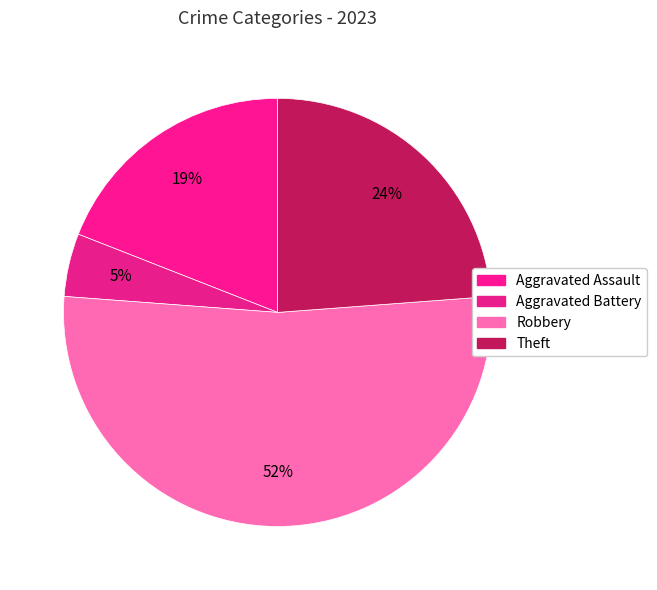

How many slices are in this pie chart?

4